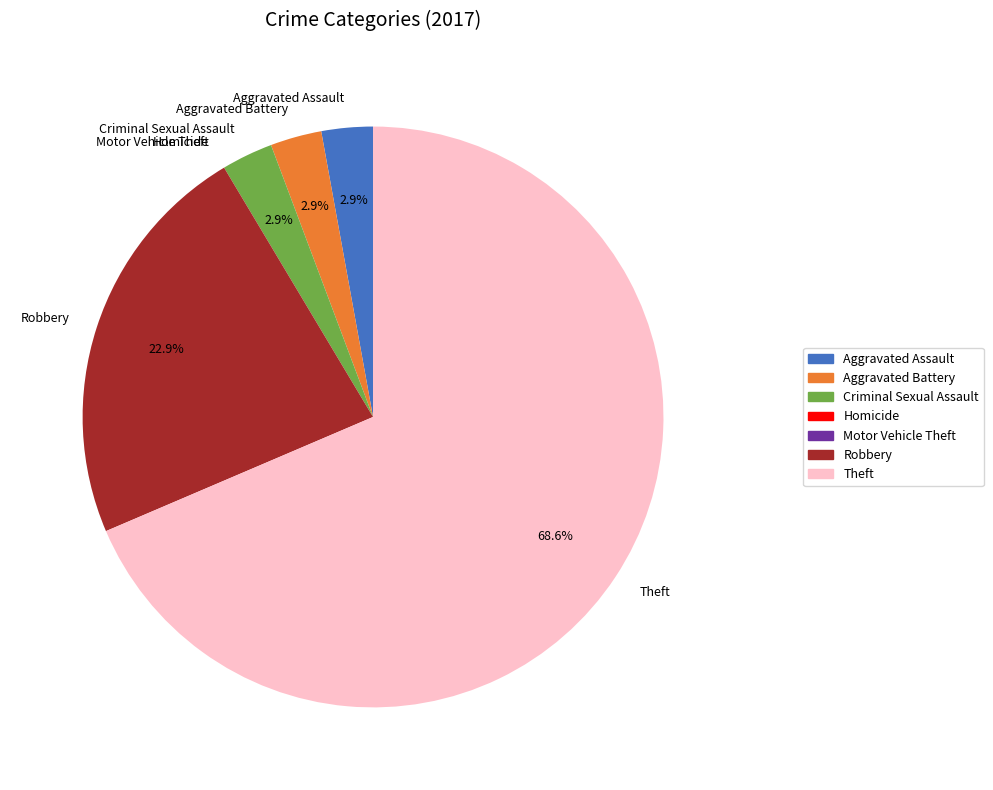

Between Theft and Criminal Sexual Assault, which is larger?

Theft